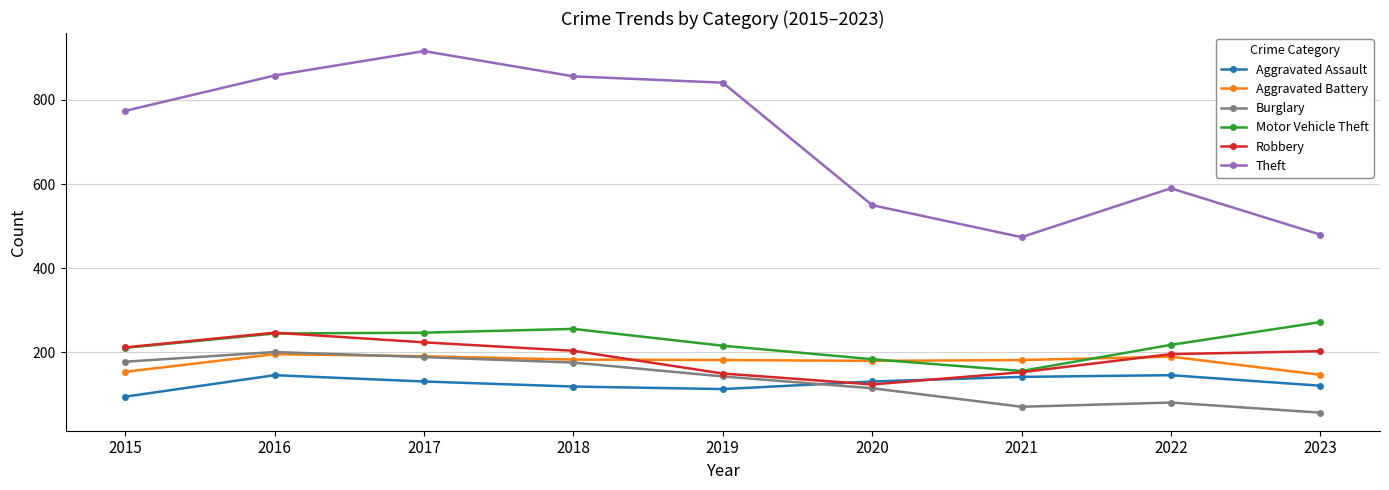

At which category does Burglary reach its first local valley?

2021